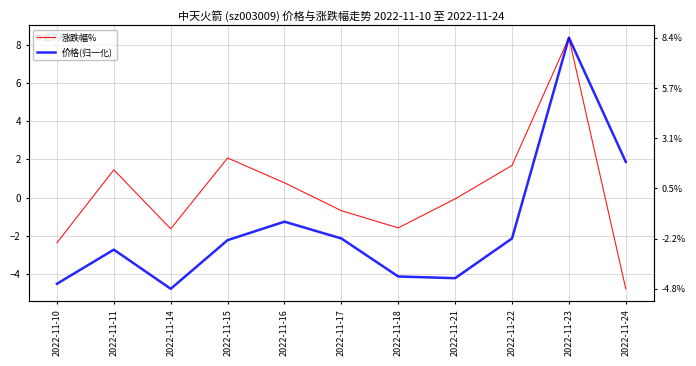

What is the total value across all series at 2022-11-16?

-0.5